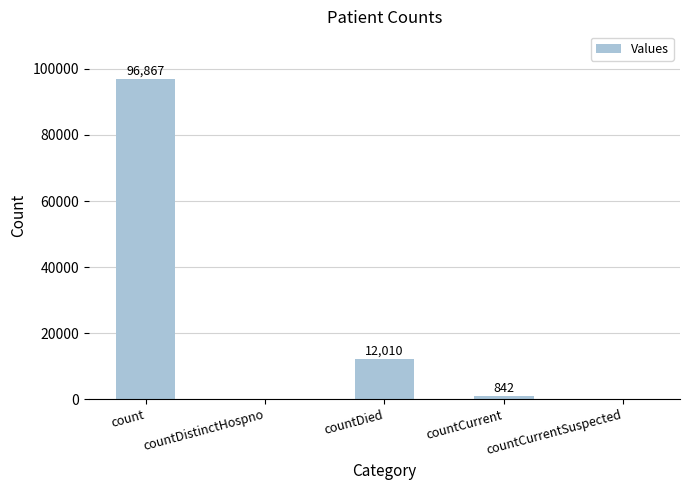

What is the maximum value shown in the chart?

96867